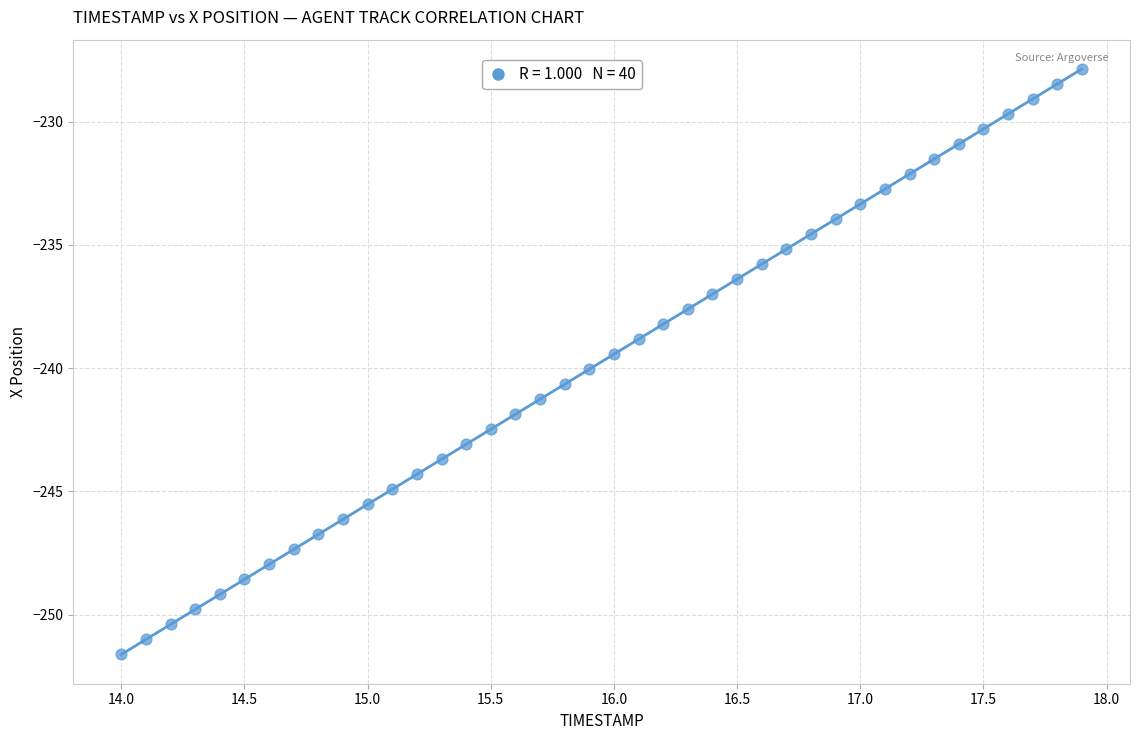

What is the range of X values (max minus min)?

3.9